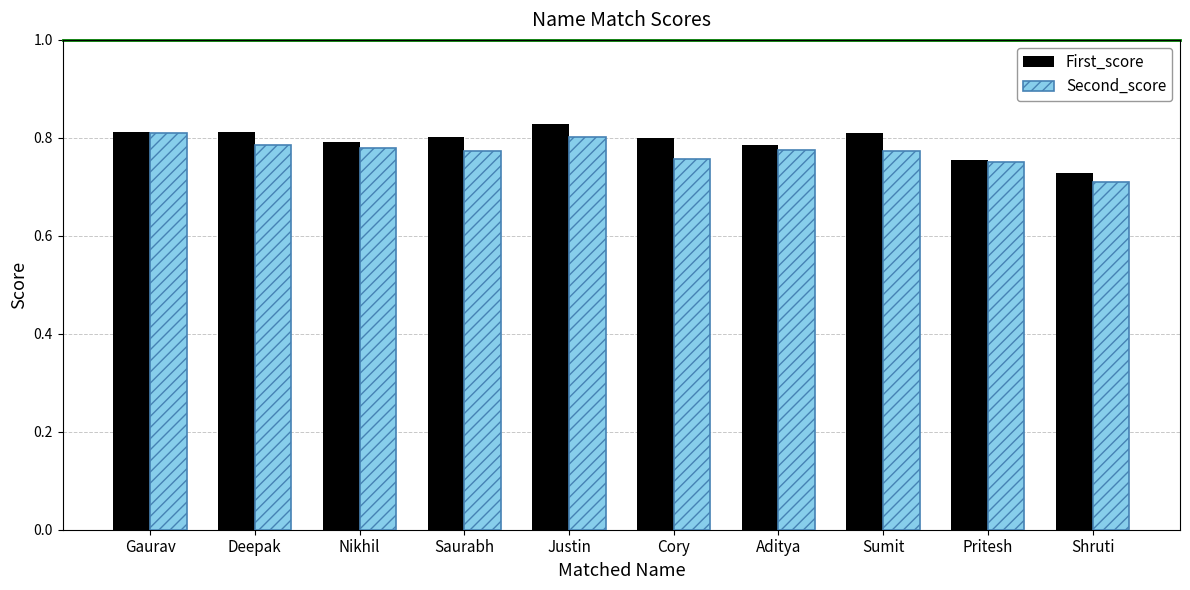

What is the sum of all First_score values?

7.9